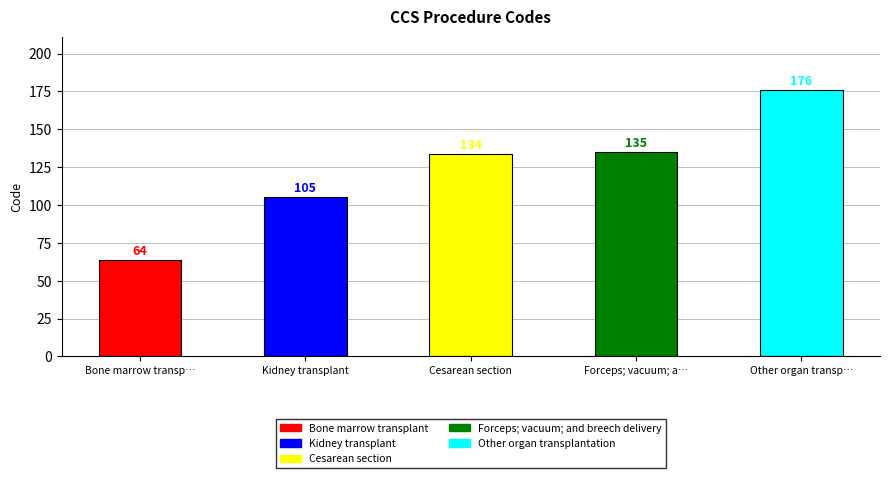

What is the value of the 1st bar from the left?

64